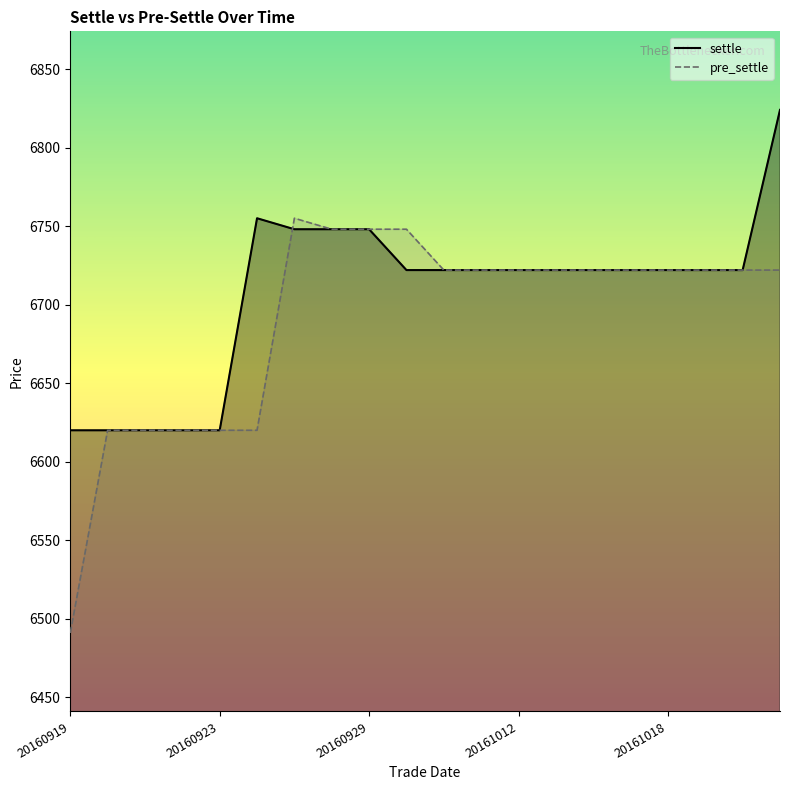

Which category has the lowest value across all series?

20160919